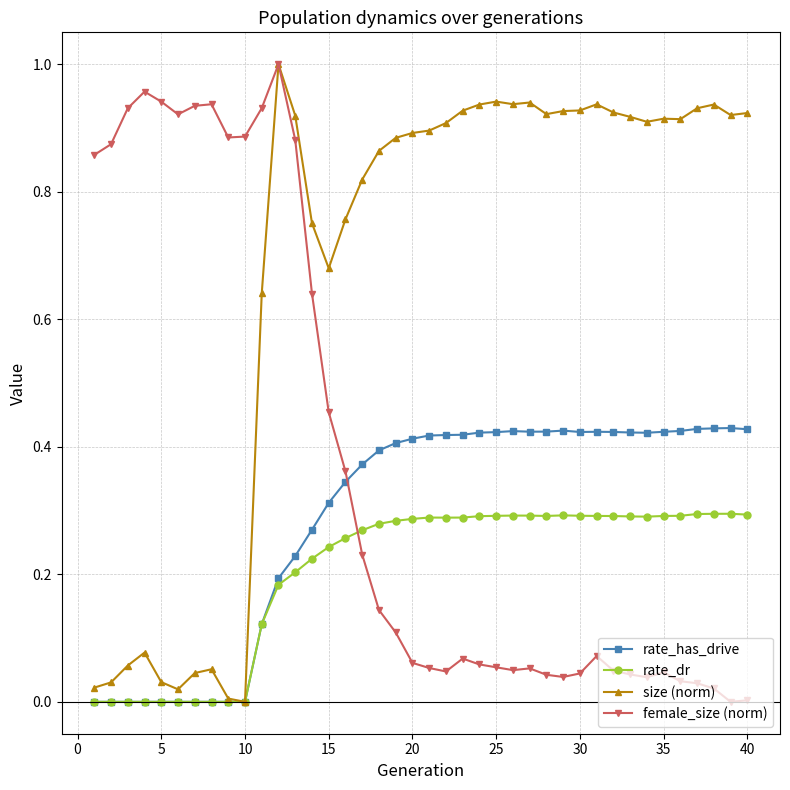

How many distinct data groups are displayed?

4